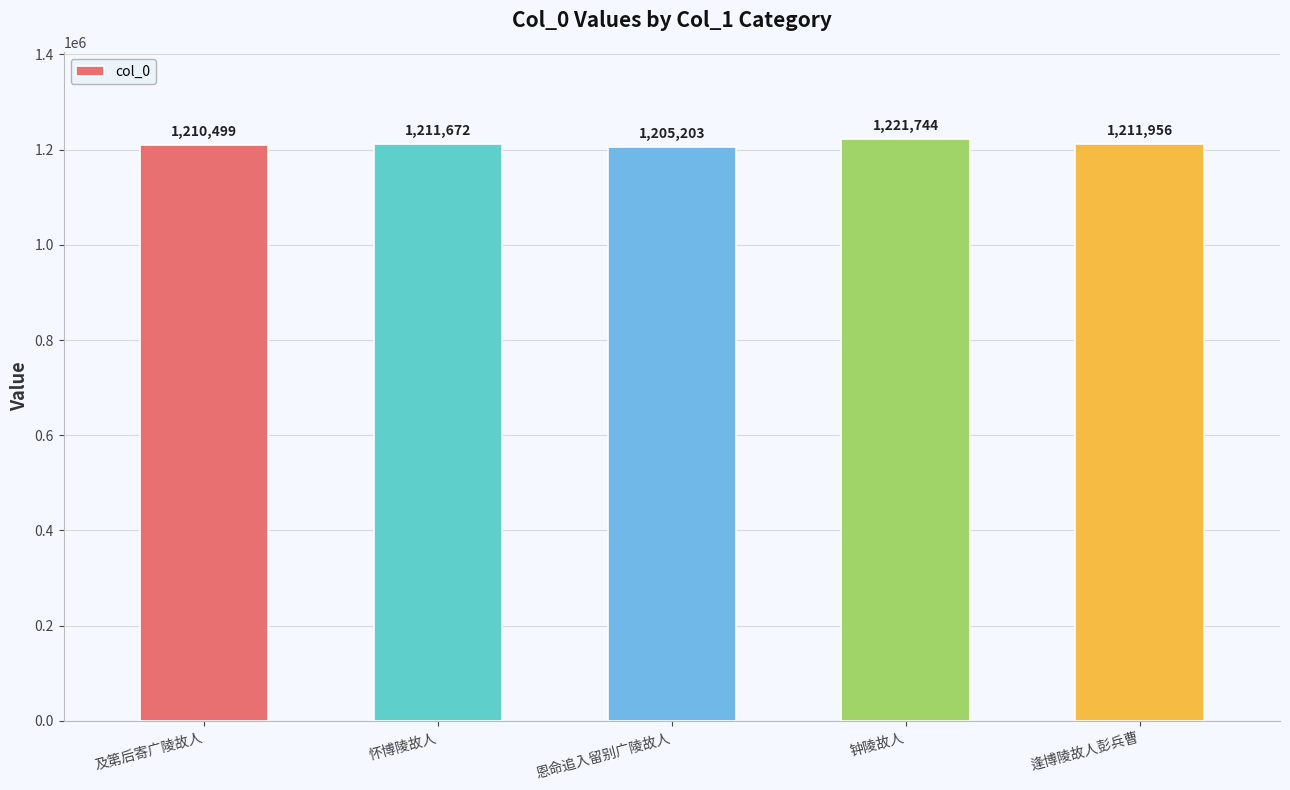

Reading left to right, what are all the values shown in this chart?

1210499	1211672	1205203	1221744	1211956